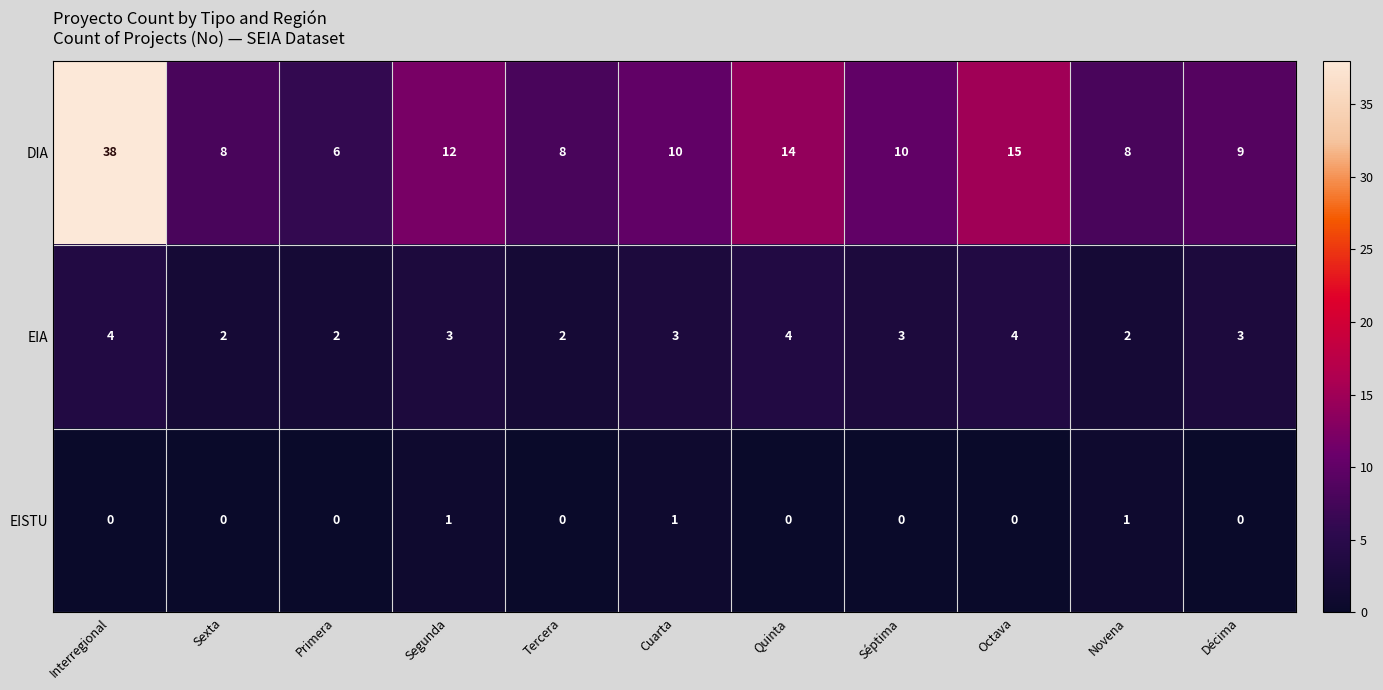

Which label corresponds to the largest value in the chart?

Interregional